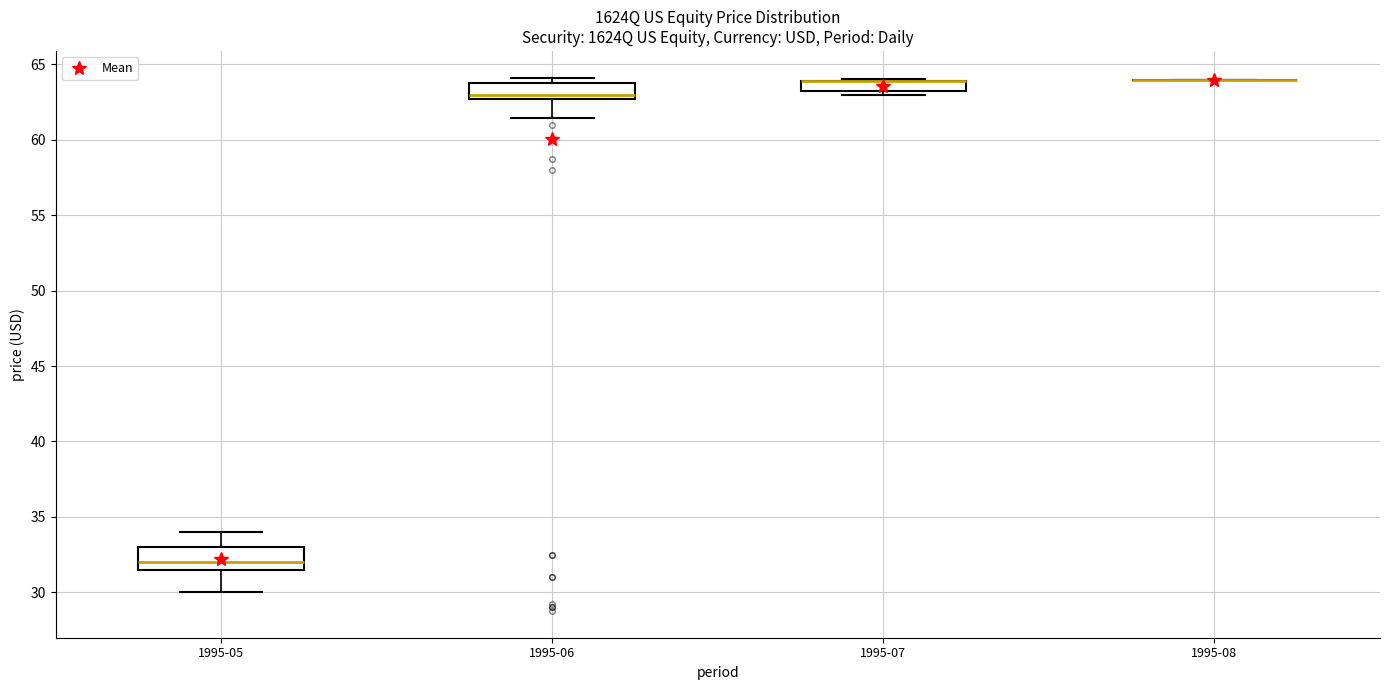

Where does the median line of the box for 1995-06 sit on the y-axis? The values are not printed on the chart, so give them approximately, as read against the axis.

63.0